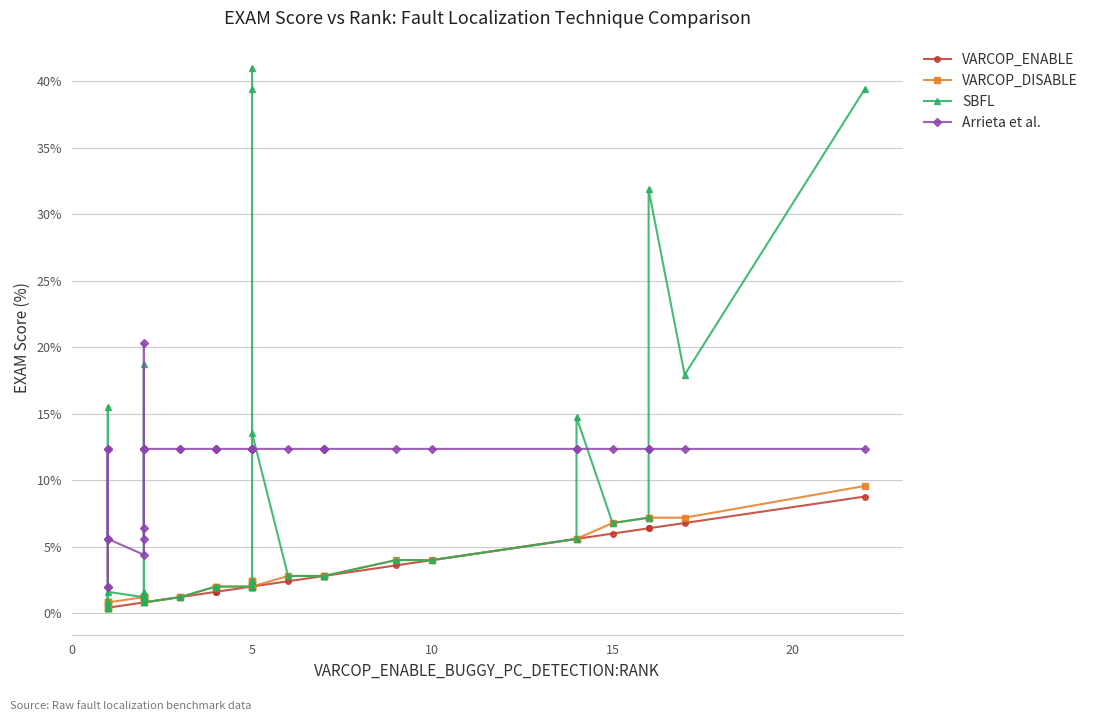

Where is the first local maximum for VARCOP_DISABLE?

5